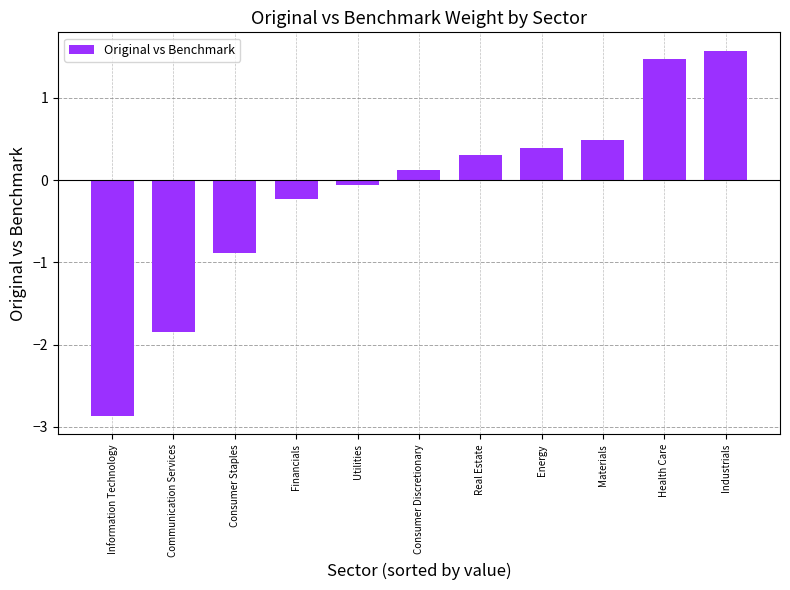

Reading left to right, extract all data points from this chart.

Information Technology=-2.9	Communication Services=-1.8	Consumer Staples=-0.9	Financials=-0.2	Utilities=-0.1	Consumer Discretionary=0.1	Real Estate=0.3	Energy=0.4	Materials=0.5	Health Care=1.5	Industrials=1.6